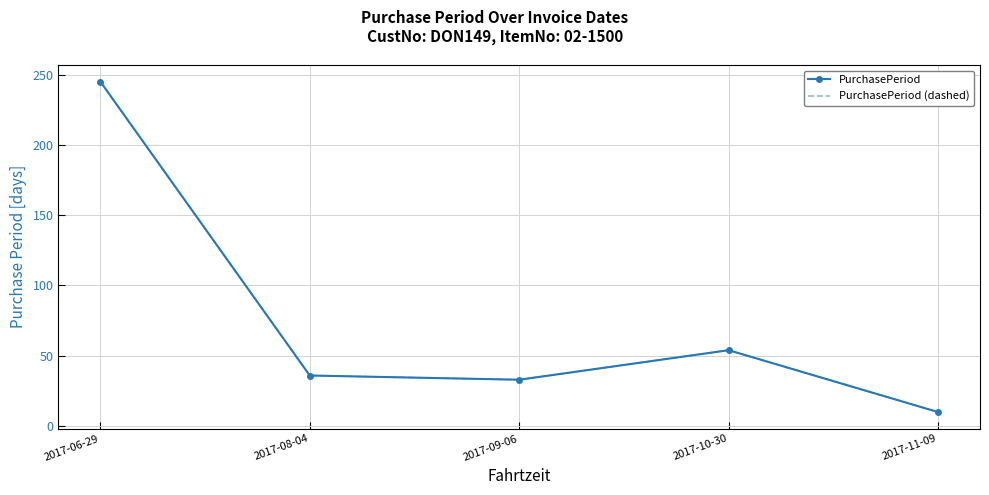

Is it true that PurchasePeriod (dashed) equals 56 at 2017-08-04?

False